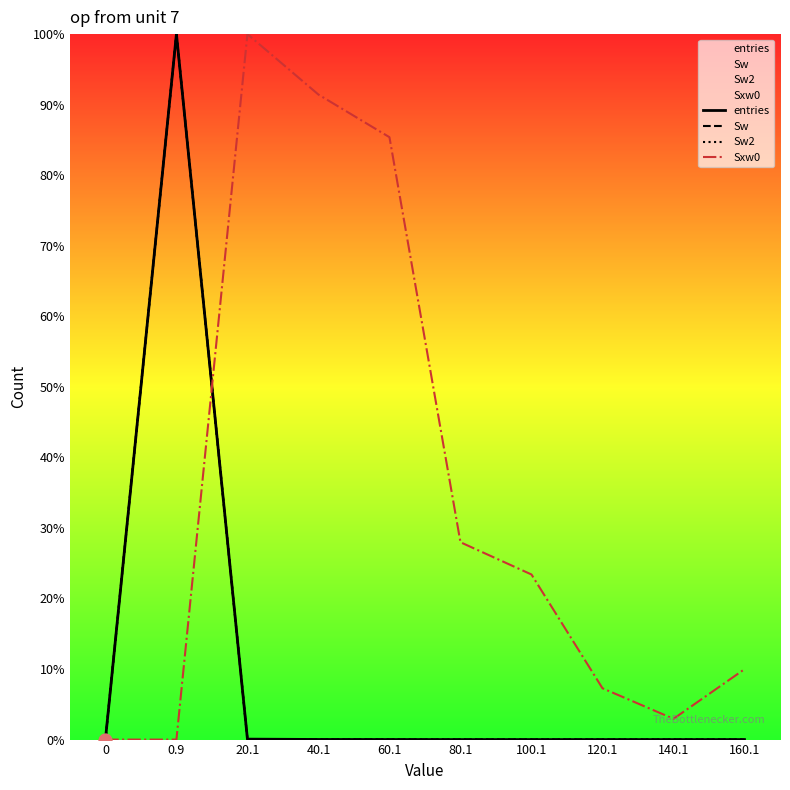

Is the value of Sw at 0.9 greater than the value of entries at 120.1?

Yes